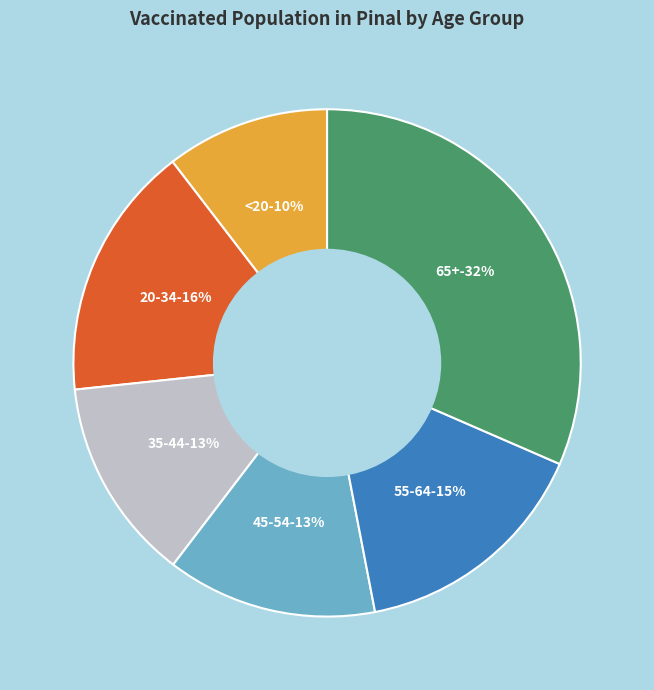

How many segments does this pie chart have?

6